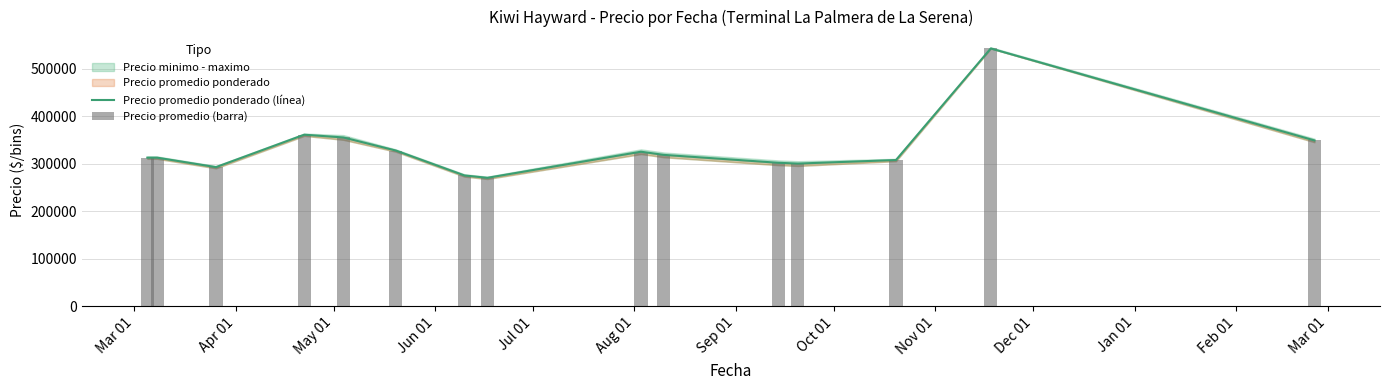

How many data points in Precio promedio ponderado (línea) are above 312500?

7